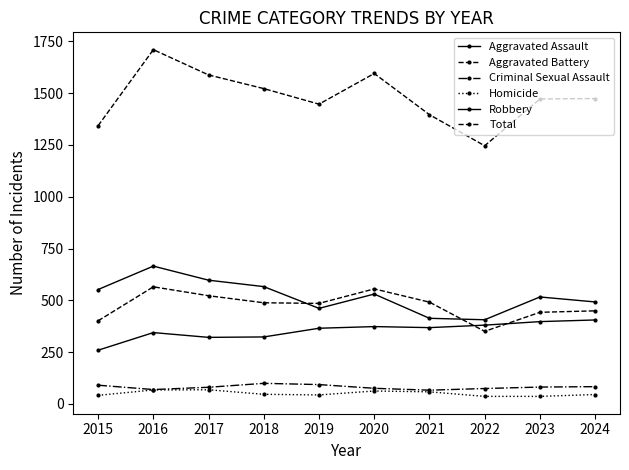

How many values in the Total series are below 1474?

5